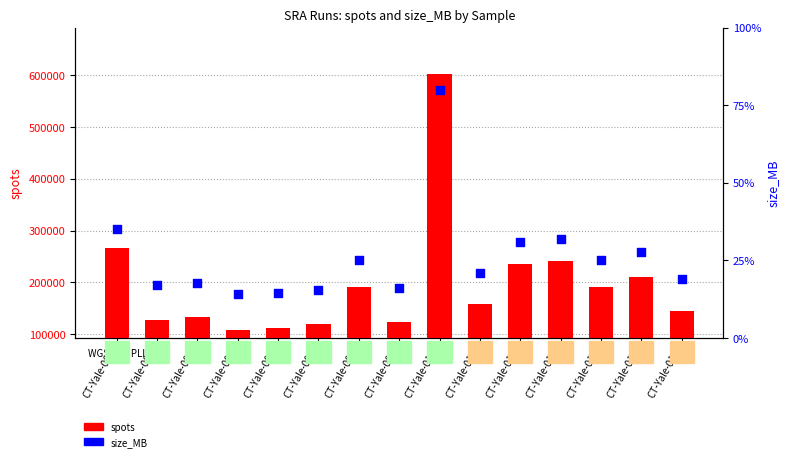

What is the total value across all series at CT-Yale-010?

601828